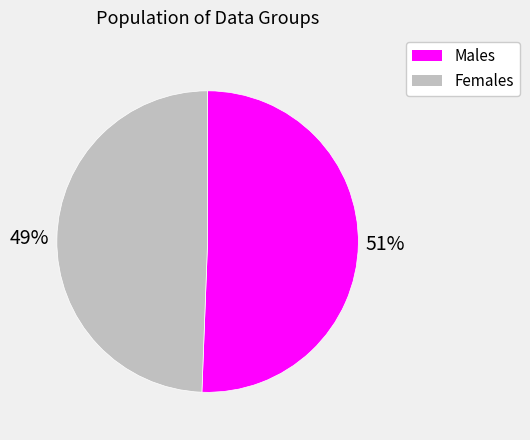

To the nearest percent, what portion does Males represent?

51%